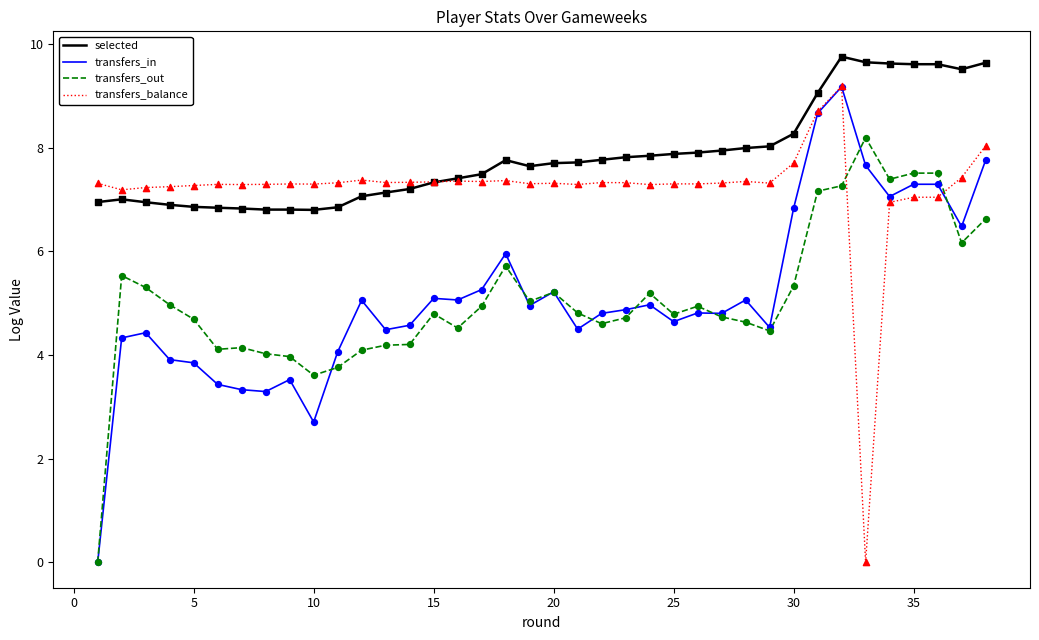

True or false: selected and transfers_out intersect in this chart.

False